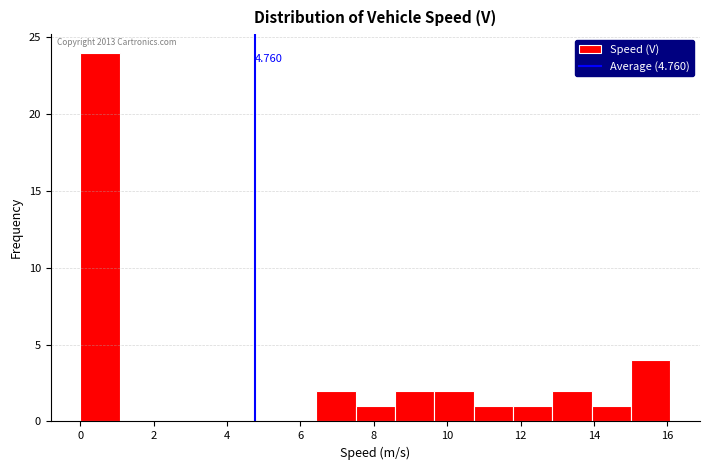

Which range on the x-axis has the tallest bar?

0.0 to 1.0